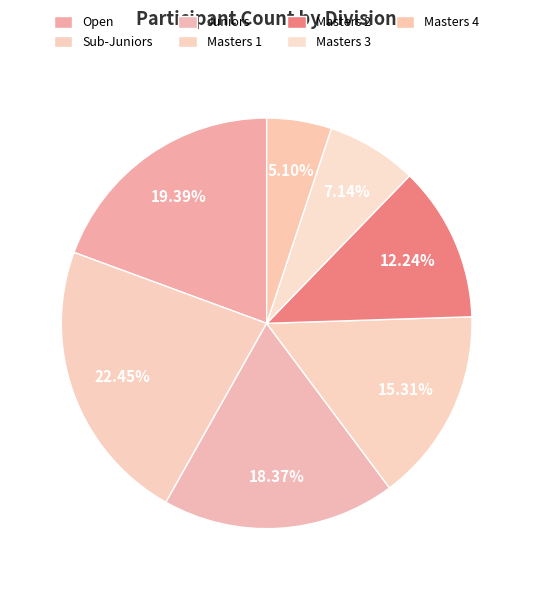

Count the number of slices in the pie.

7